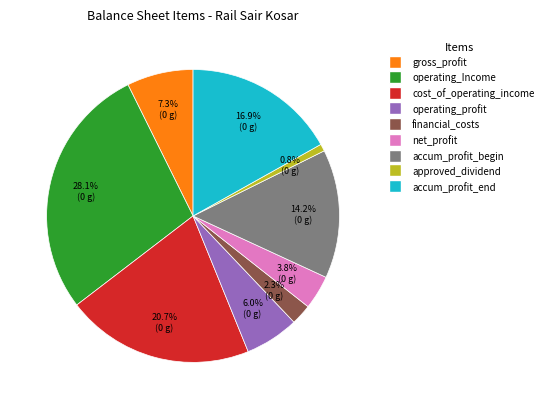

Does any single category account for the majority?

No